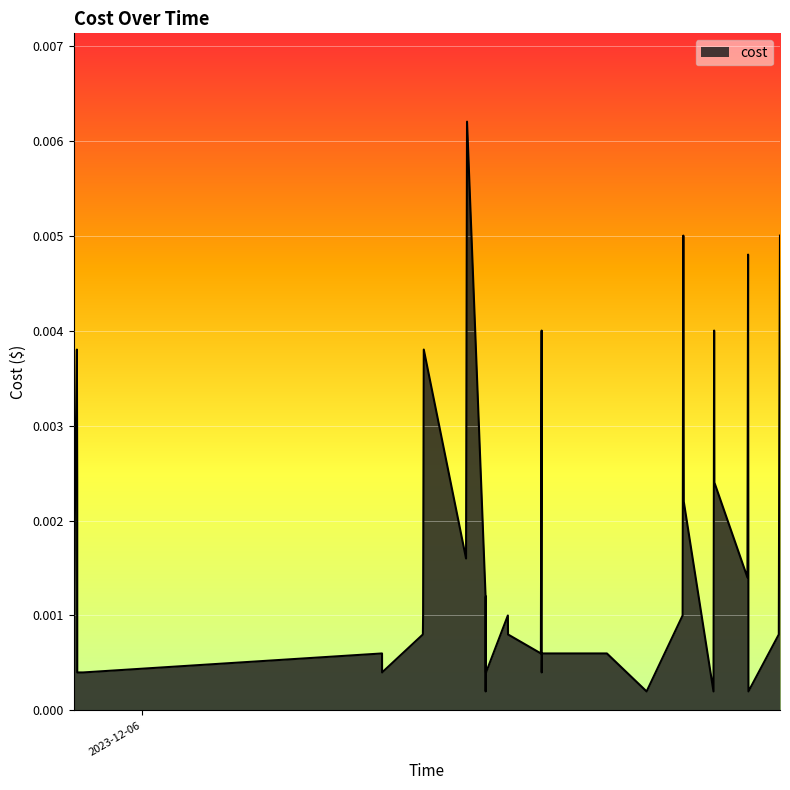

Rank the categories by value from lowest to highest.

2023-12-06 10:22:22, 2023-12-06 15:13:33, 2023-12-06 17:14:33, 2023-12-06 18:17:47, 2023-12-05 22:03:32, 2023-12-05 22:14:06, 2023-12-06 07:15:00, 2023-12-06 10:22:55, 2023-12-06 10:23:07, 2023-12-06 12:03:46, 2023-12-06 18:17:42, 2023-12-06 07:14:54, 2023-12-06 12:02:18, 2023-12-06 12:04:04, 2023-12-06 14:01:43, 2023-12-06 08:28:48, 2023-12-06 11:02:51, 2023-12-06 19:12:42, 2023-12-05 21:57:01, 2023-12-06 08:29:13, 2023-12-06 11:02:32, 2023-12-06 16:18:42, 2023-12-06 10:22:13, 2023-12-06 10:22:45, 2023-12-06 18:15:57, 2023-12-06 09:46:54, 2023-12-06 12:02:43, 2023-12-06 18:17:37, 2023-12-06 16:20:45, 2023-12-05 22:03:28, 2023-12-06 17:16:11, 2023-12-06 19:13:36, 2023-12-05 22:02:52, 2023-12-06 08:30:26, 2023-12-06 12:03:39, 2023-12-06 17:15:42, 2023-12-06 18:17:07, 2023-12-06 16:19:57, 2023-12-06 19:14:51, 2023-12-06 09:48:40